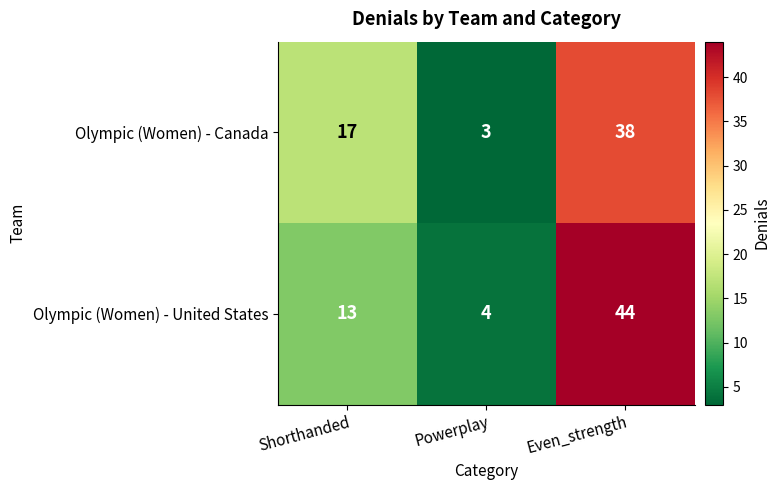

True or false: Olympic (Women) - Canada has a value of 63 at Even_strength.

False